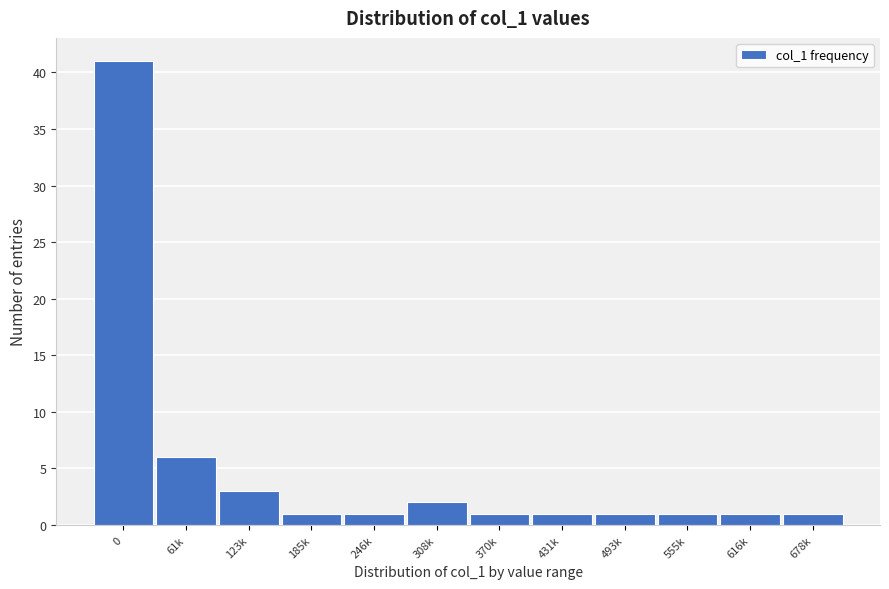

Reading left to right, extract all data points from this chart.

41	6	3	1	1	2	1	1	1	1	1	1